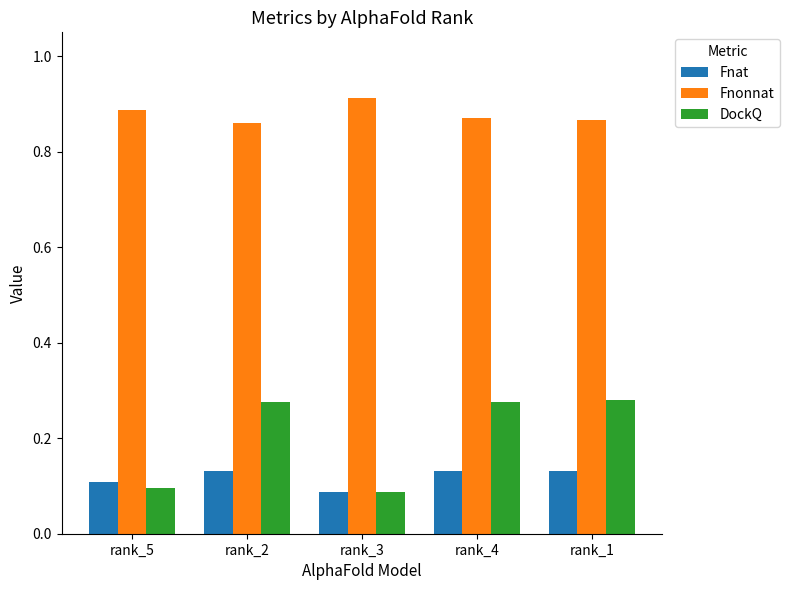

Rank the series by their maximum value, from lowest to highest.

Fnat, DockQ, Fnonnat